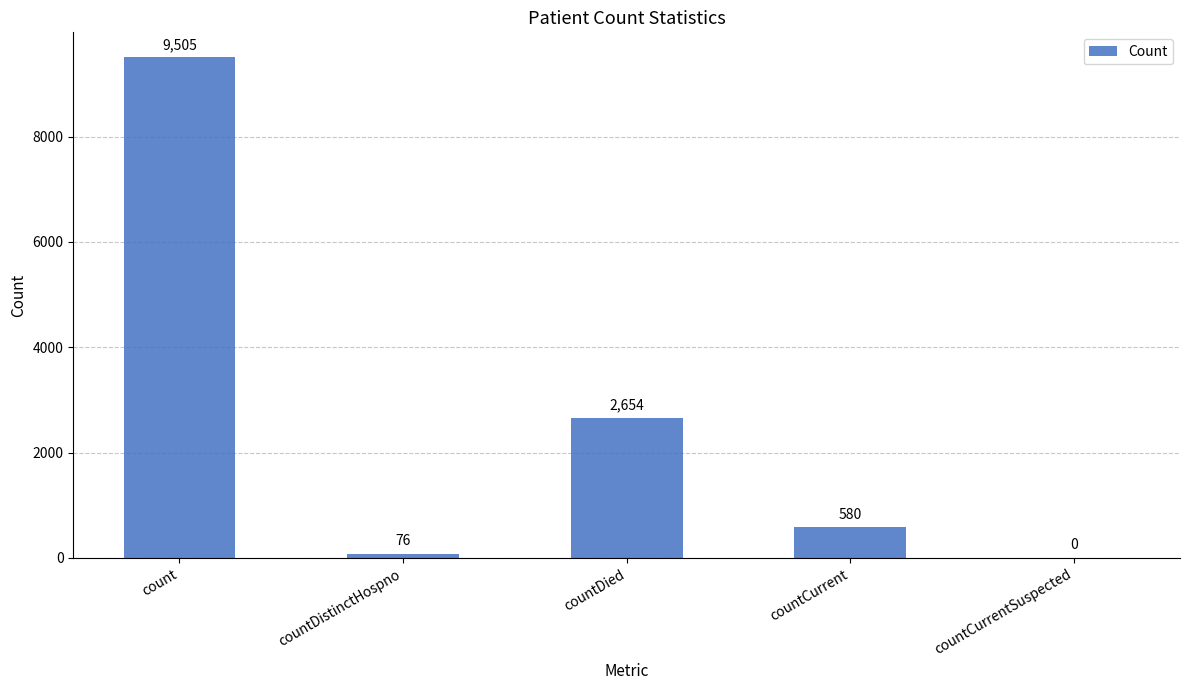

How many categories are shown in the chart?

5